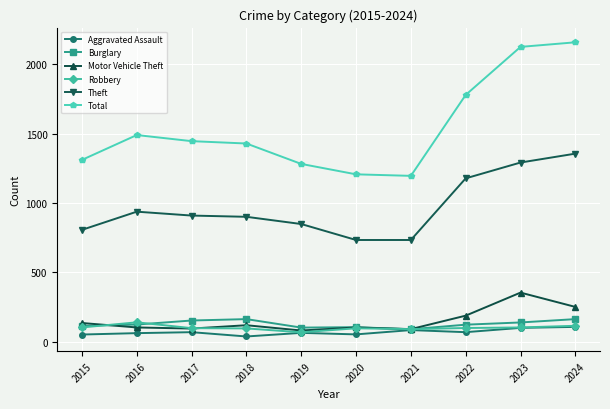

What is the value of the Burglary point at the 8th from the left?

123